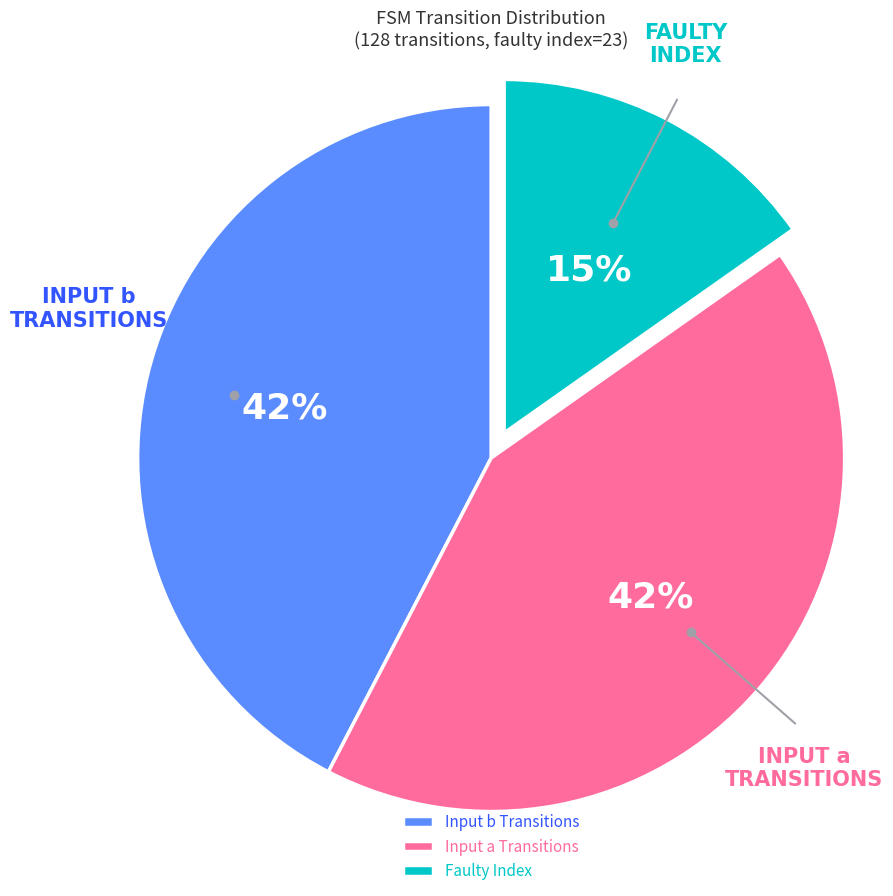

What is the smallest slice in the pie chart?

Faulty Index